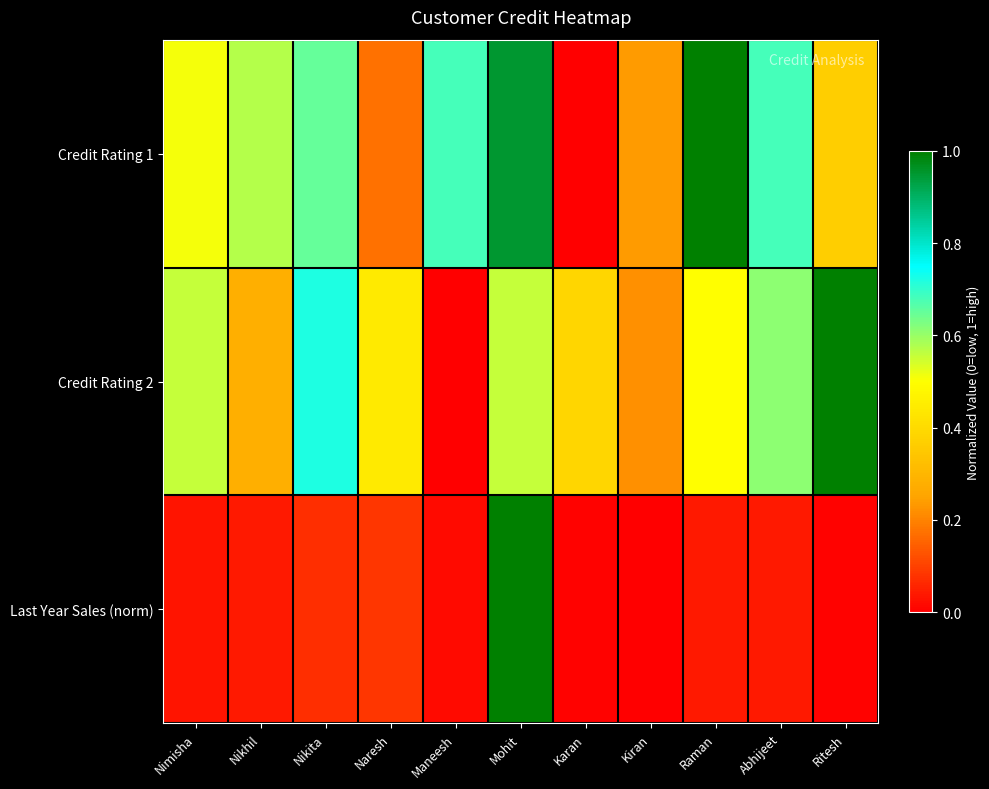

Between Nikhil and Kiran, which series saw the biggest shift?

Credit Rating 1